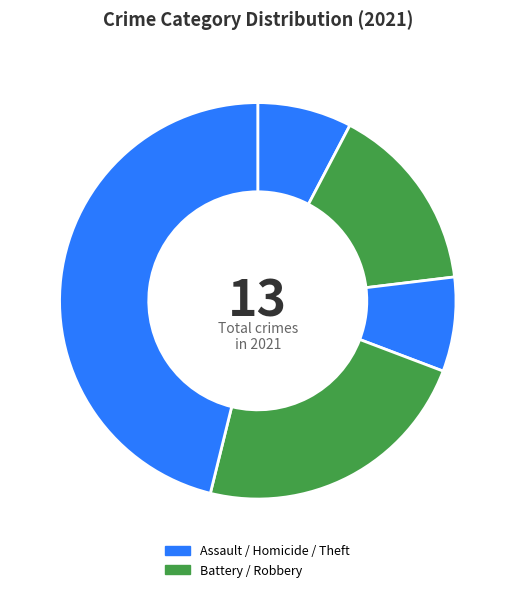

How many slices are in this pie chart?

5